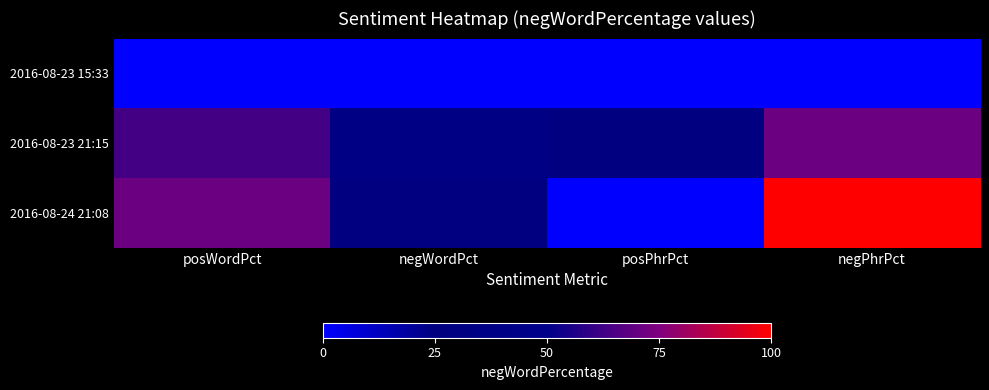

Which label corresponds to the smallest value in the chart?

posWordPct